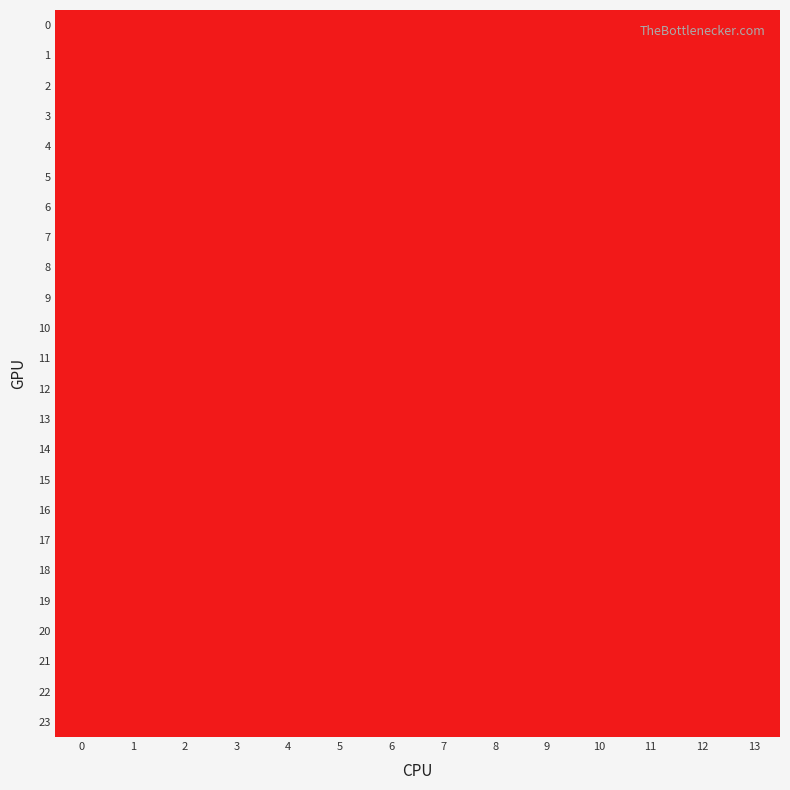

Count the number of categories in the chart.

14